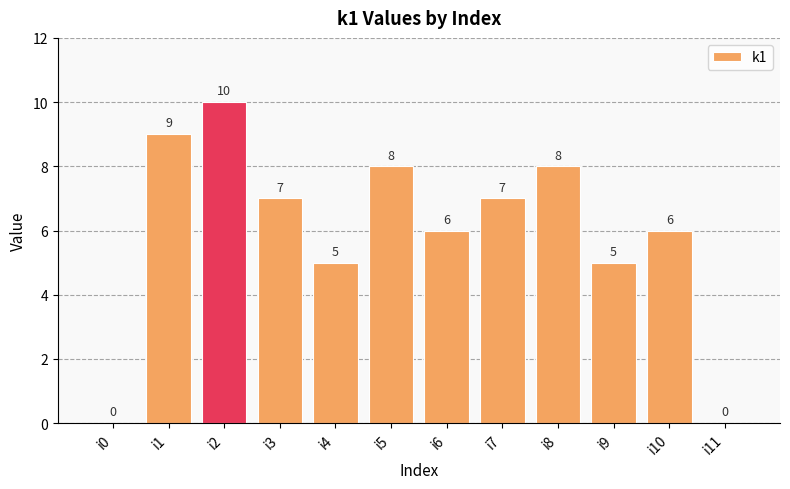

Reading left to right, extract all data points from this chart.

0	9	10	7	5	8	6	7	8	5	6	0